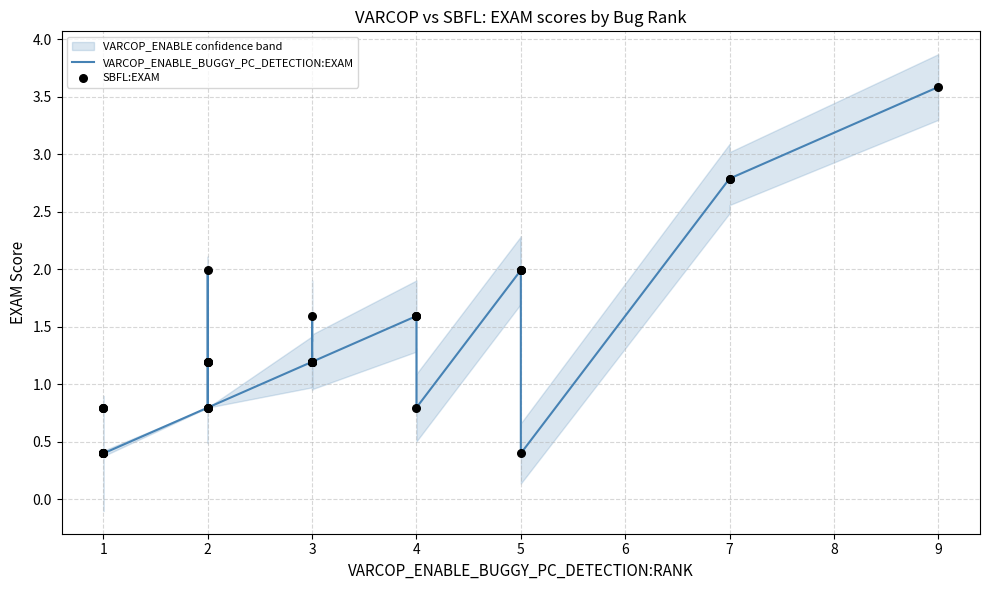

Which series reaches the minimum Y coordinate?

VARCOP_ENABLE_BUGGY_PC_DETECTION:EXAM